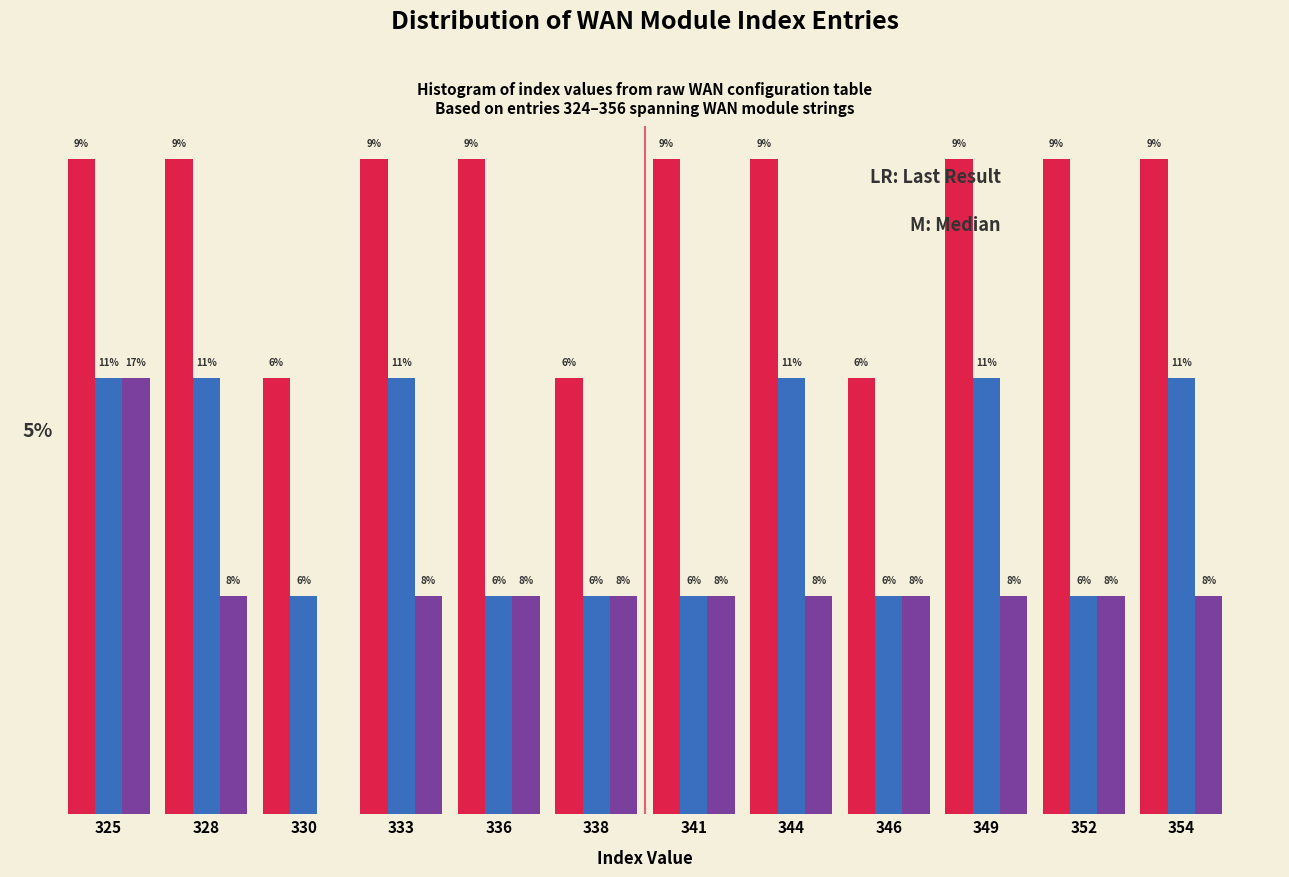

Does the chart contain stacked bars?

No